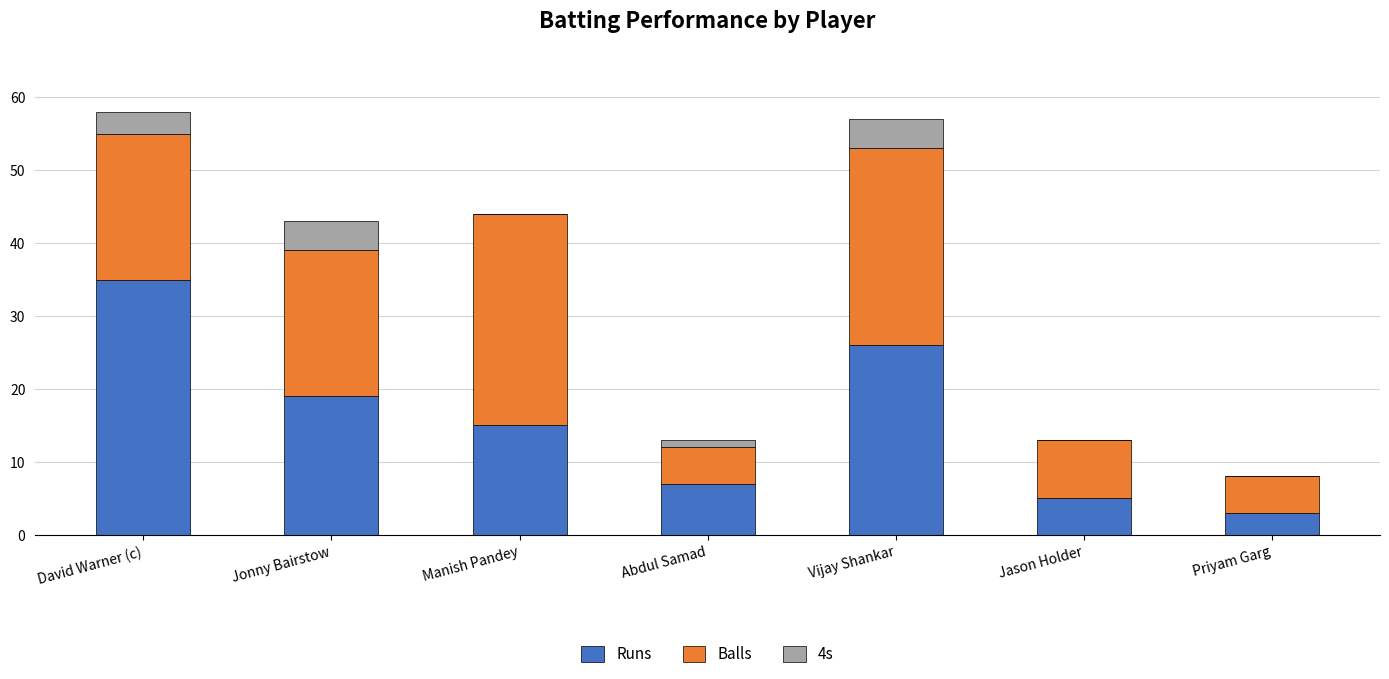

The Runs series shows 3 at Priyam Garg. True or false?

True